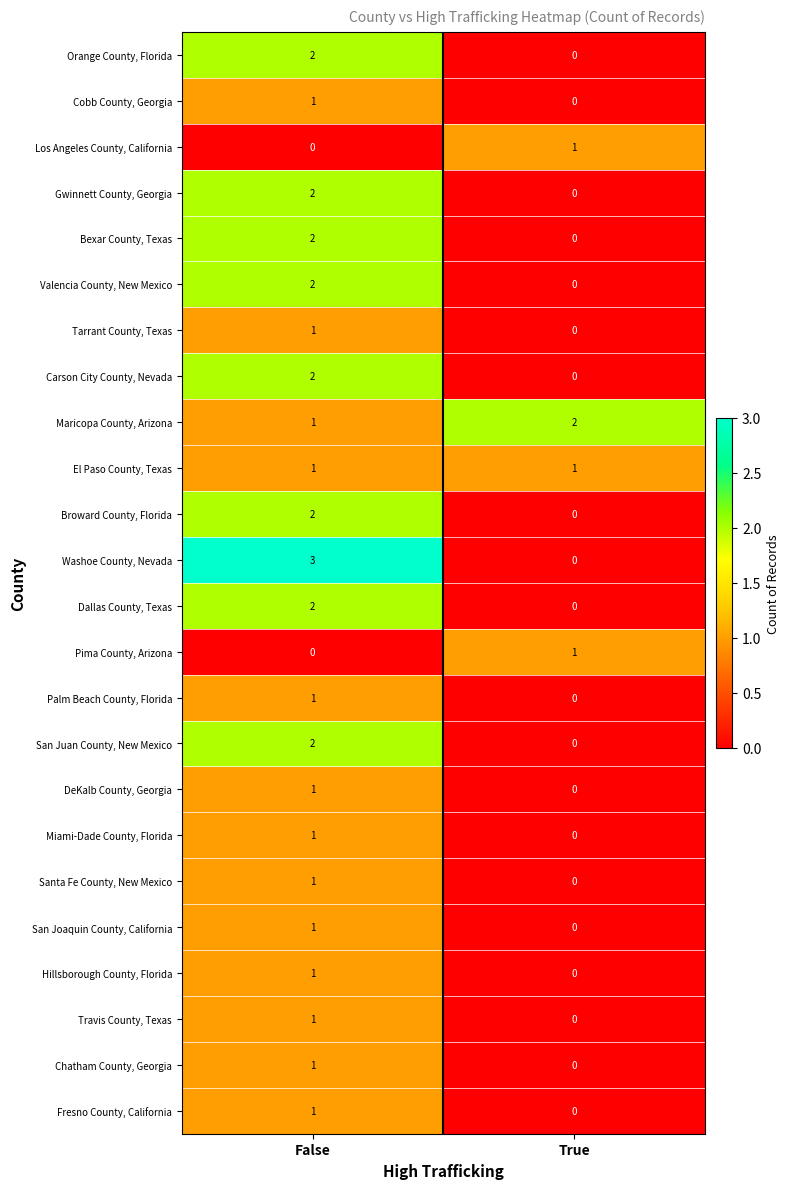

Which series has the widest spread of values?

Washoe County, Nevada